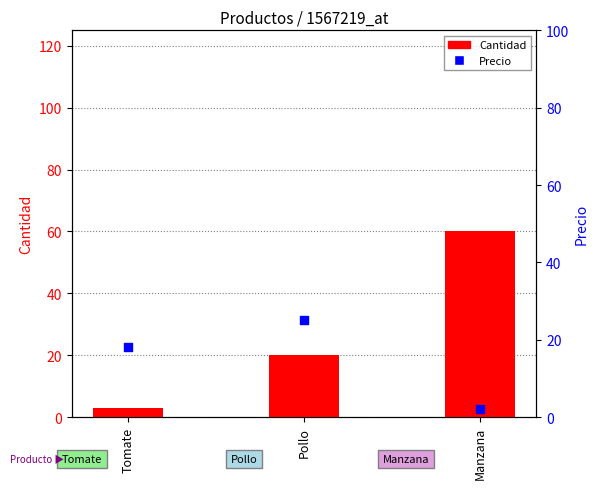

At which category is the sum across all series the highest?

Manzana